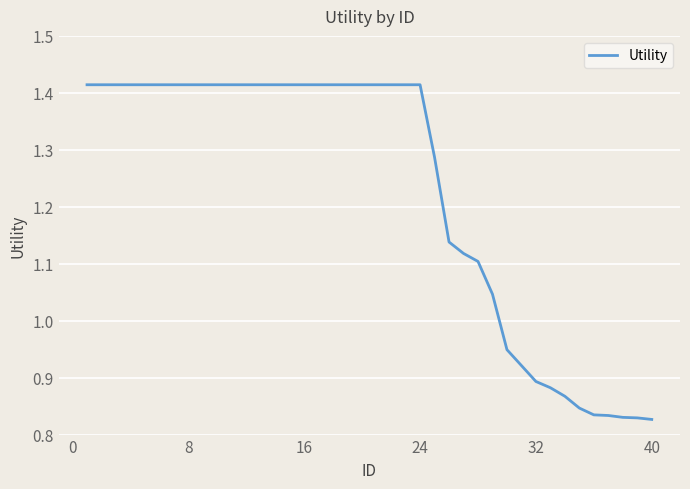

What is the difference between the maximum and minimum values?

0.6